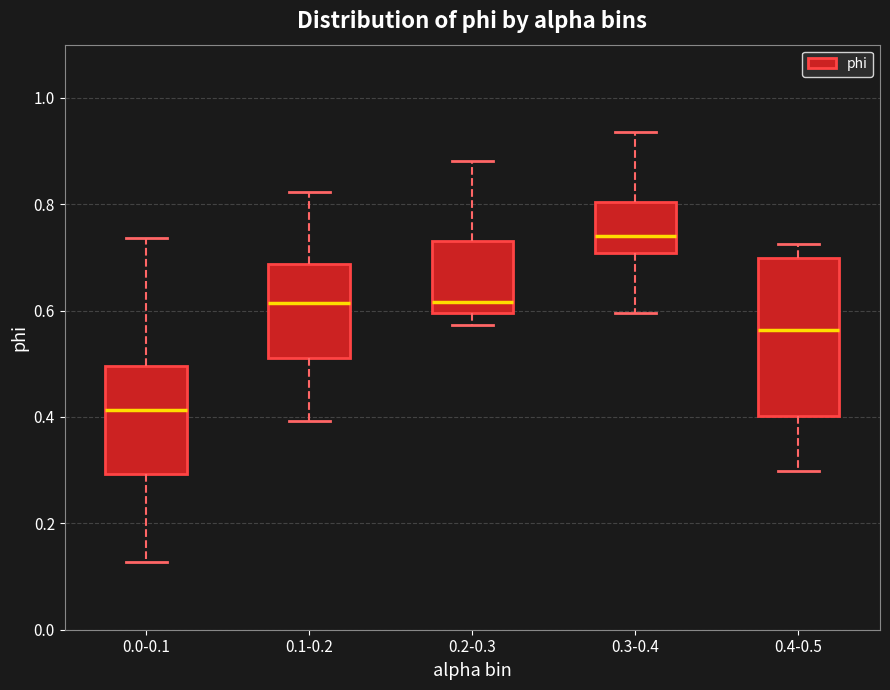

Reading left to right, read every box against the y-axis: the position of its median line, the range the box covers, and the ends of its whiskers. The values are not printed on the chart, so give them approximately, as read against the axis.

0.0-0.1: median 0.42, box 0.30 to 0.50, whiskers 0.12 to 0.74
0.1-0.2: median 0.62, box 0.50 to 0.68, whiskers 0.40 to 0.82
0.2-0.3: median 0.62, box 0.60 to 0.74, whiskers 0.58 to 0.88
0.3-0.4: median 0.74, box 0.70 to 0.80, whiskers 0.60 to 0.94
0.4-0.5: median 0.56, box 0.40 to 0.70, whiskers 0.30 to 0.72